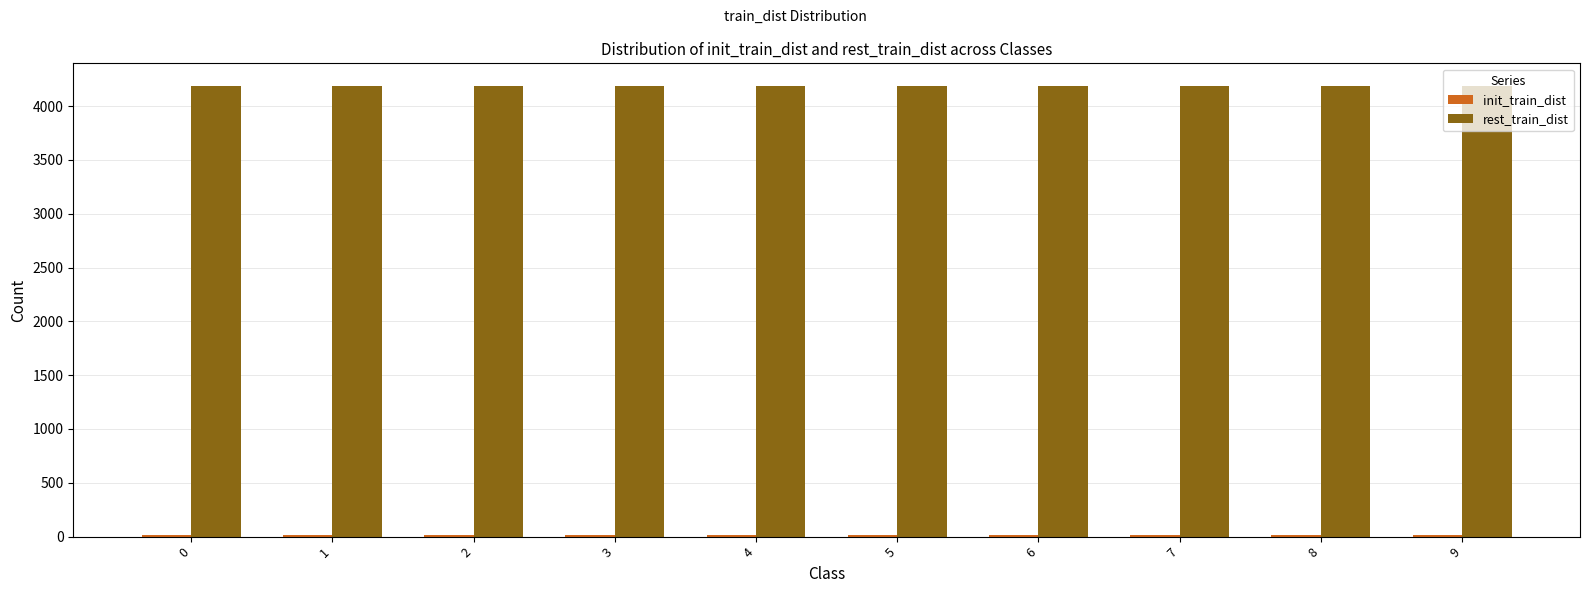

What is the maximum value shown in the chart?

4188